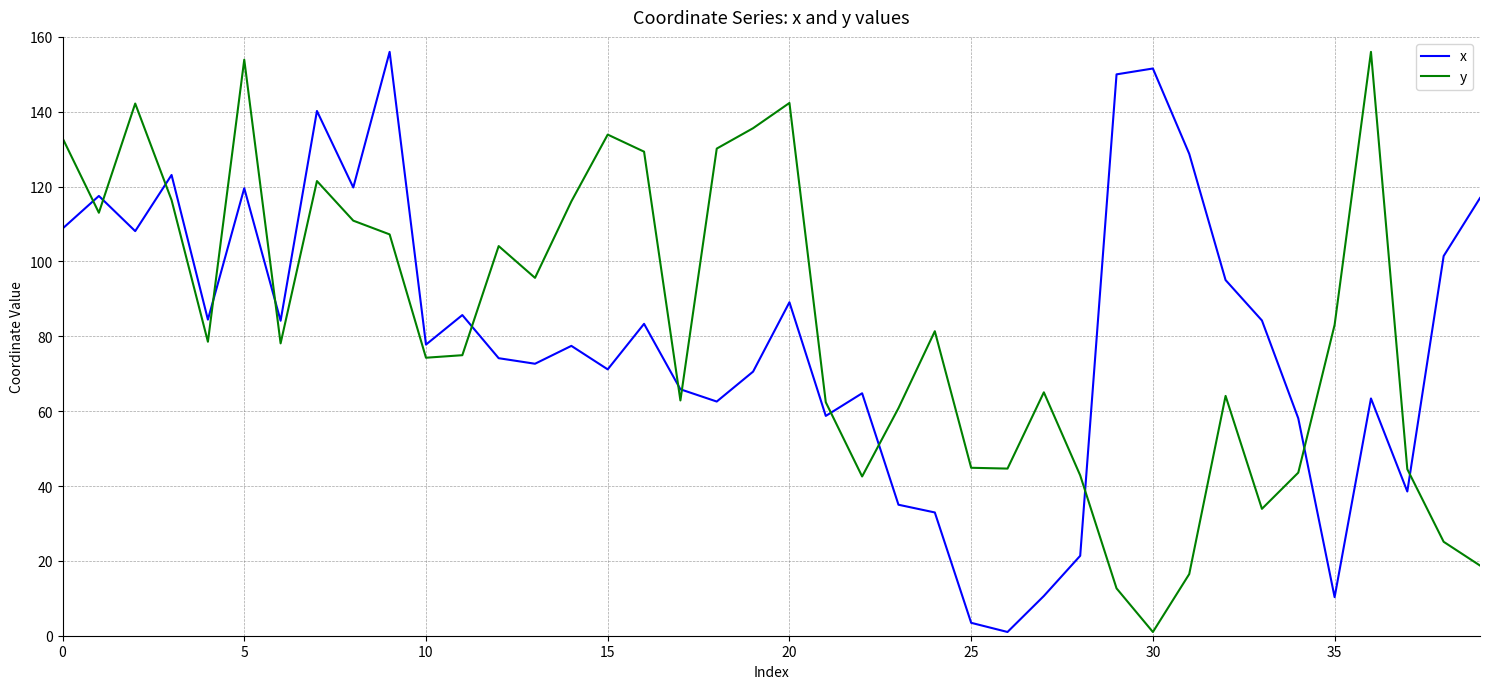

What is the difference between the maximum and minimum values in the x series?

155.0